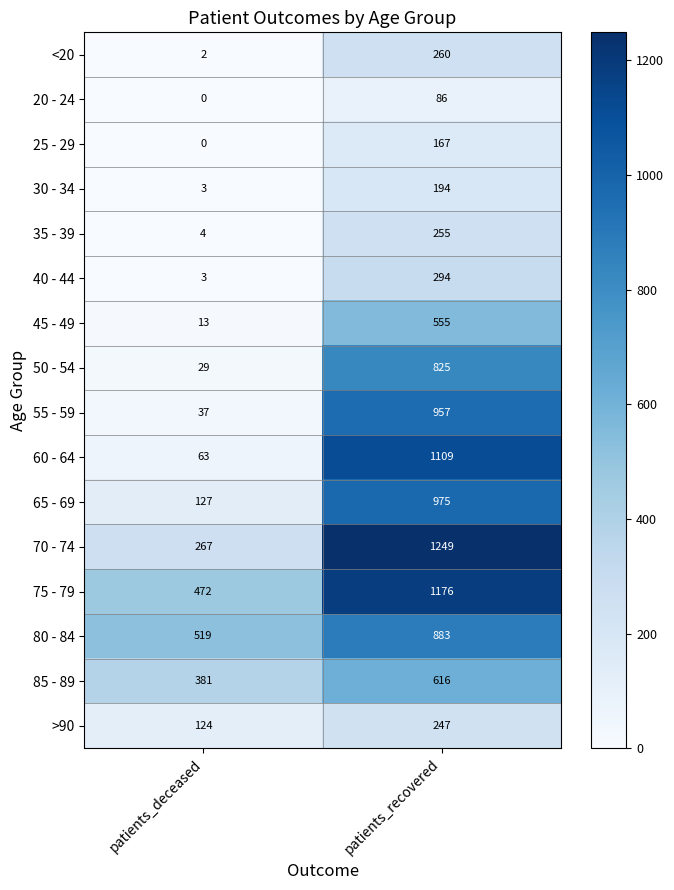

What is the approximate value of 75 - 79 at patients_deceased?

472